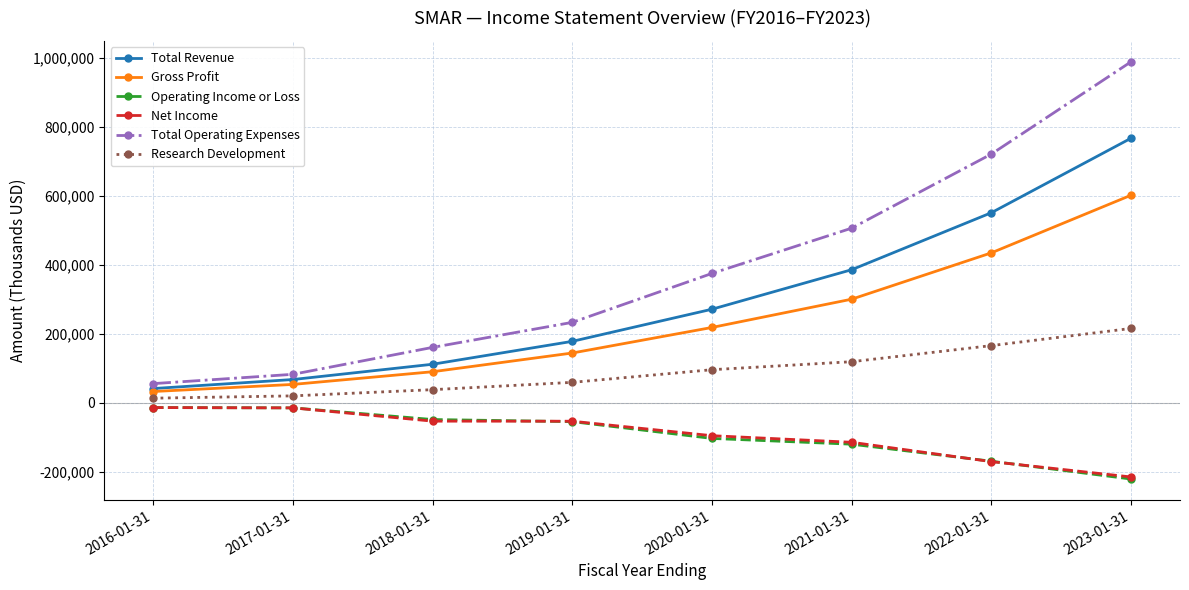

What is the spread (max minus min) of values at 2018-01-31?

213900